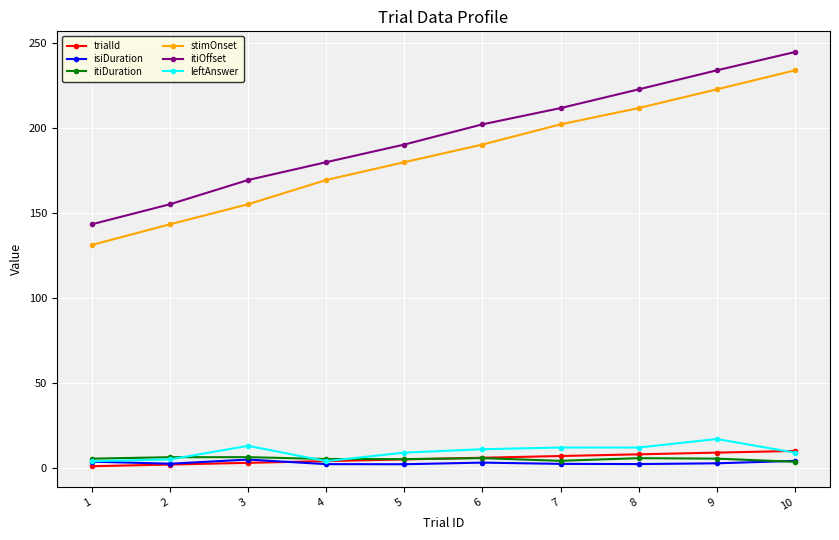

What is the difference between the maximum and minimum values in the trialId series?

9.0